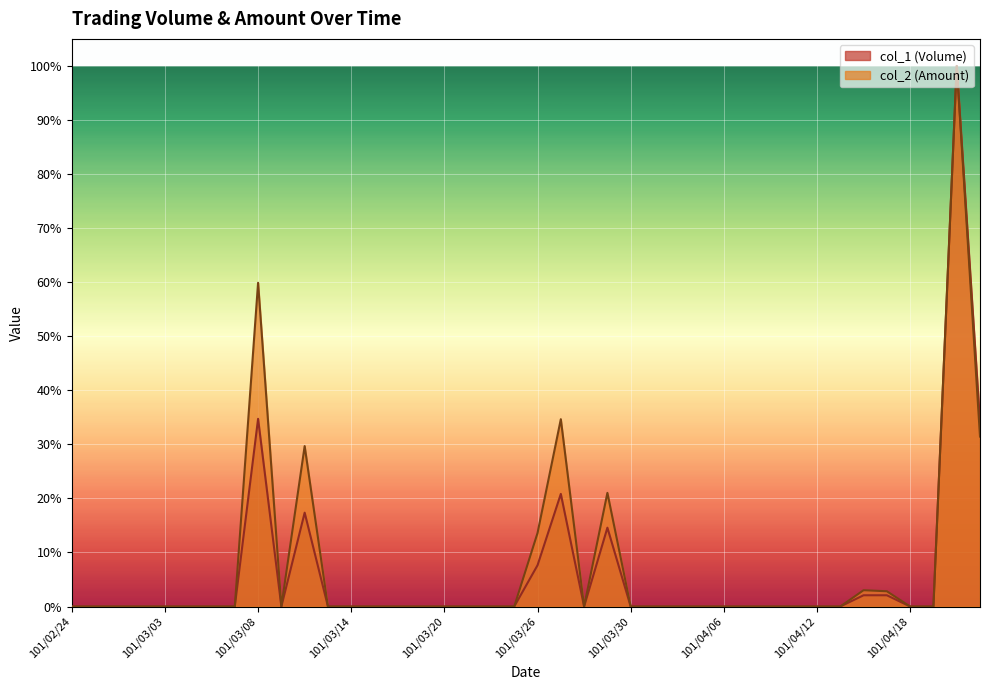

How many values in the col_1 (Volume) series exceed 0?

9